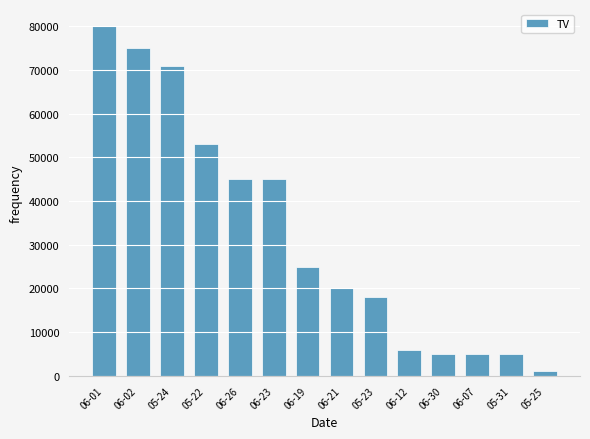

What is the label of the 7th bar from the right?

06-21